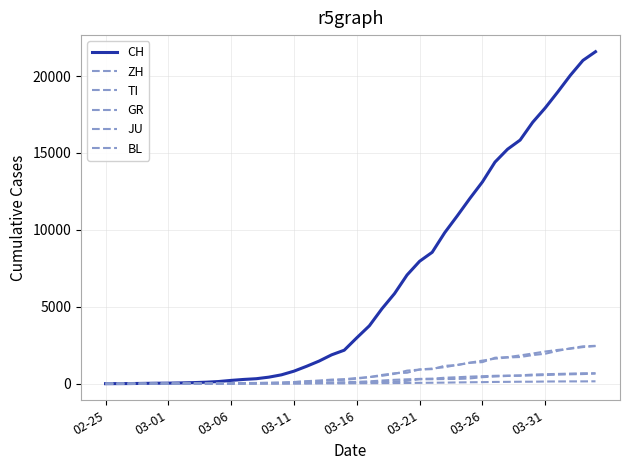

How many lines are shown in the chart?

6